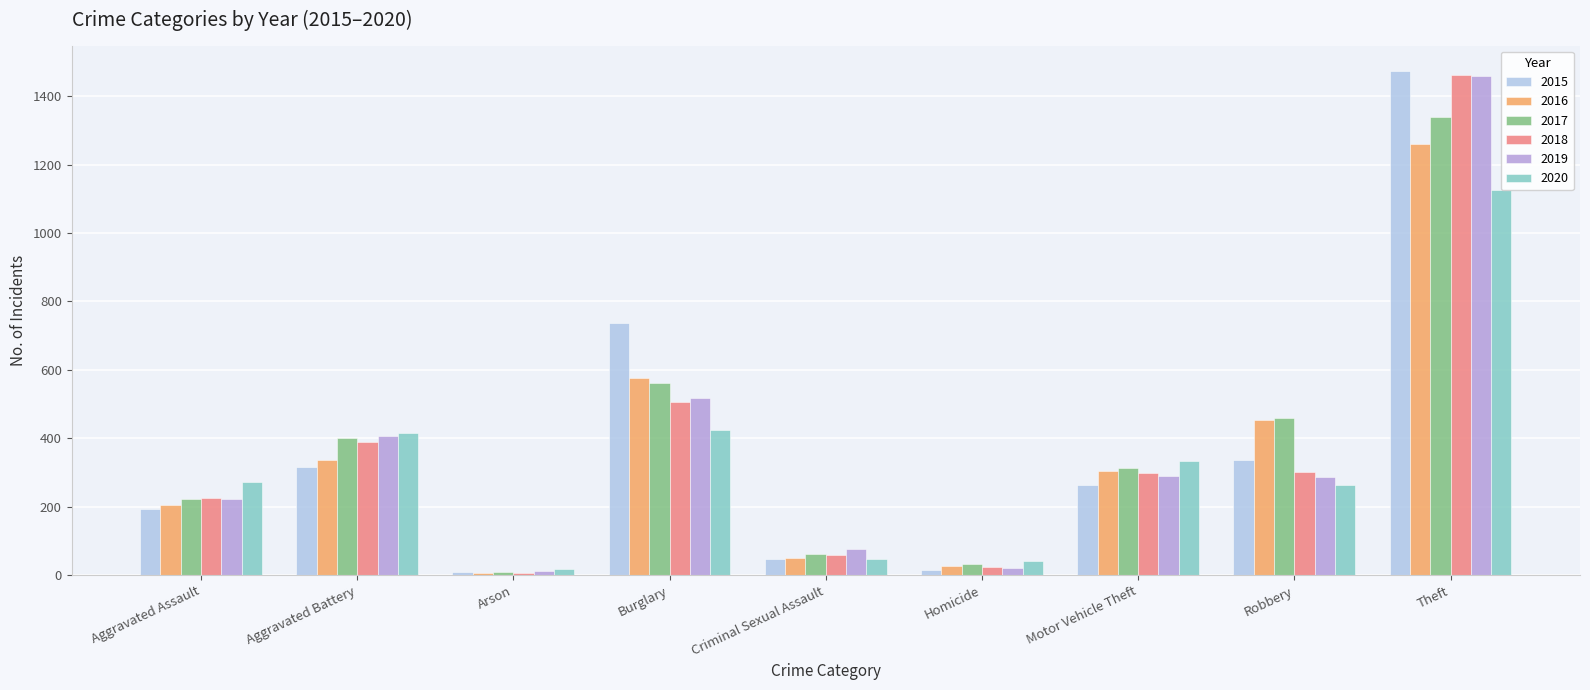

What is the sum of all 2016 values?

3218